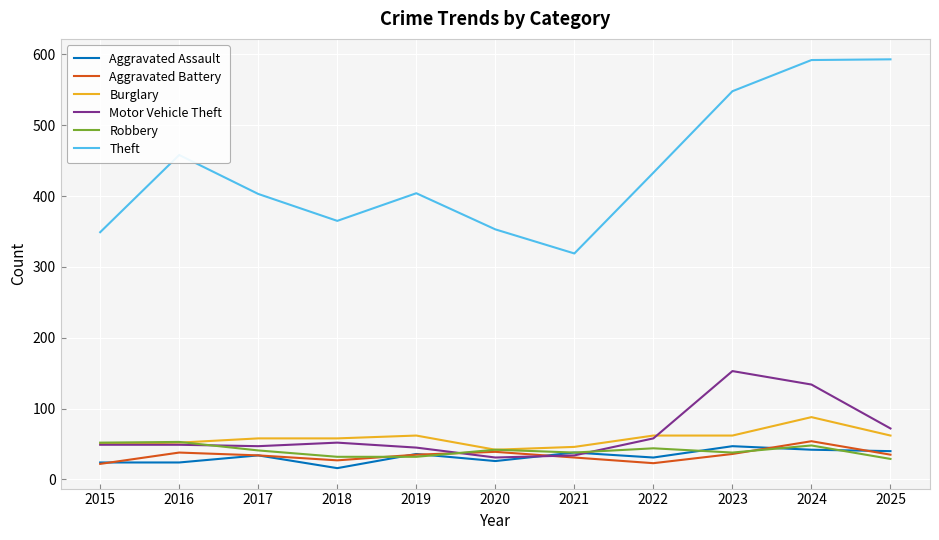

Rank the series at 2024 from highest to lowest value.

Theft, Motor Vehicle Theft, Burglary, Aggravated Battery, Robbery, Aggravated Assault